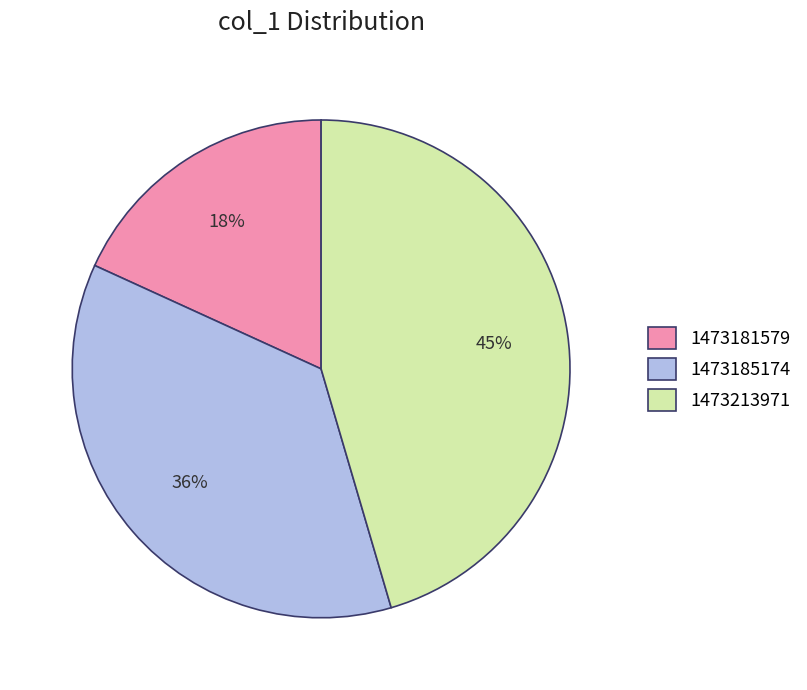

To the nearest percent, what is the difference between the largest and smallest slice percentages?

27%